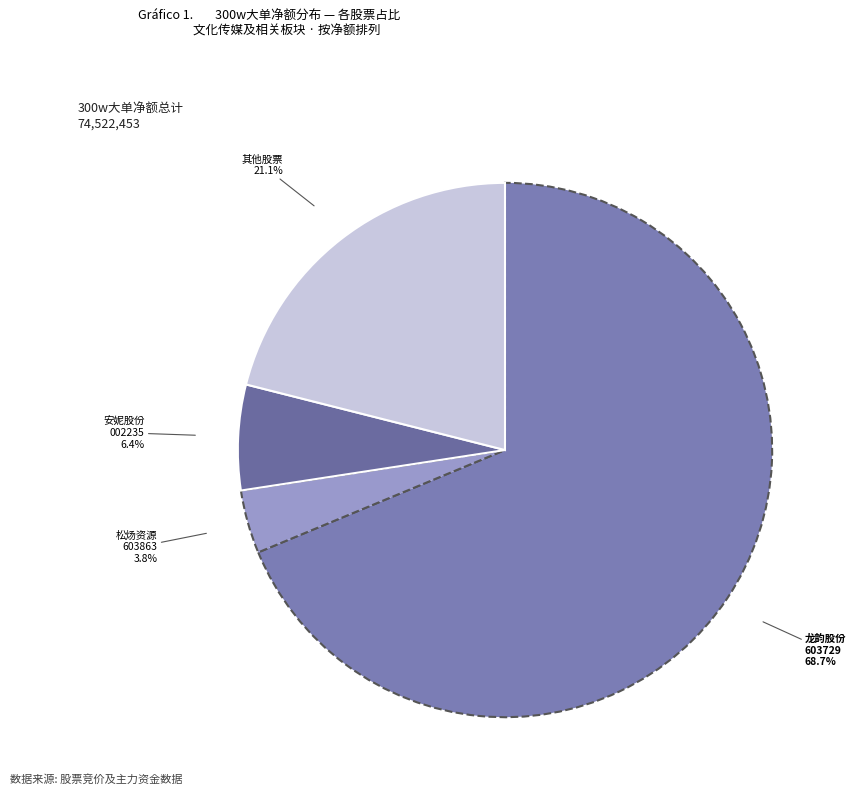

To the nearest percent, what is the difference between the largest and smallest slice percentages?

65%